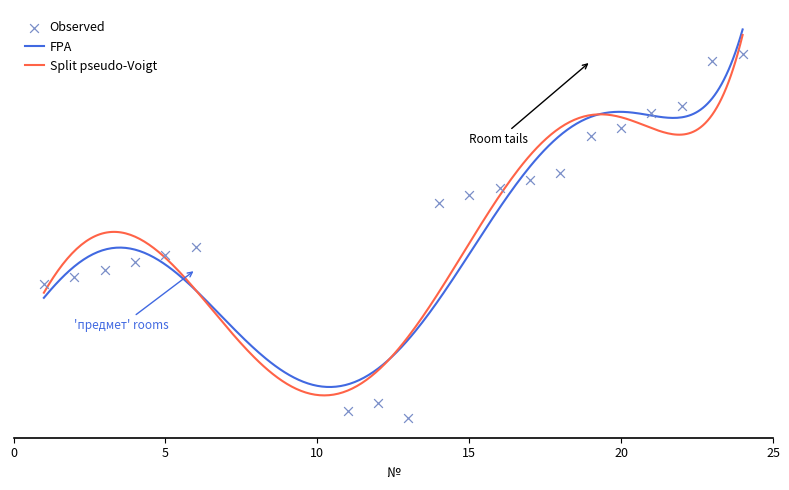

Which has a higher value, 24 or 17?

24